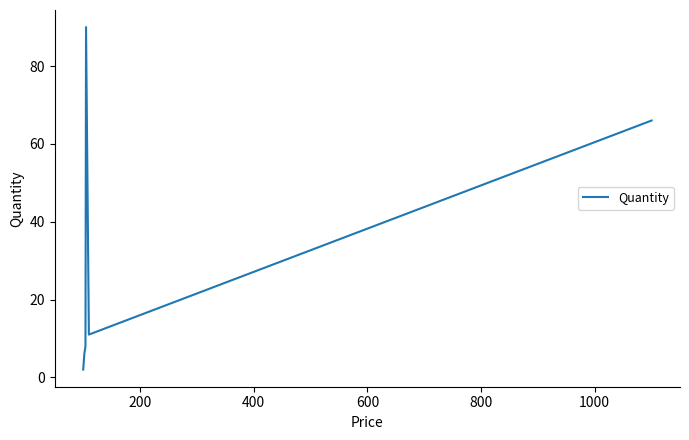

What is the sum of all values?

183